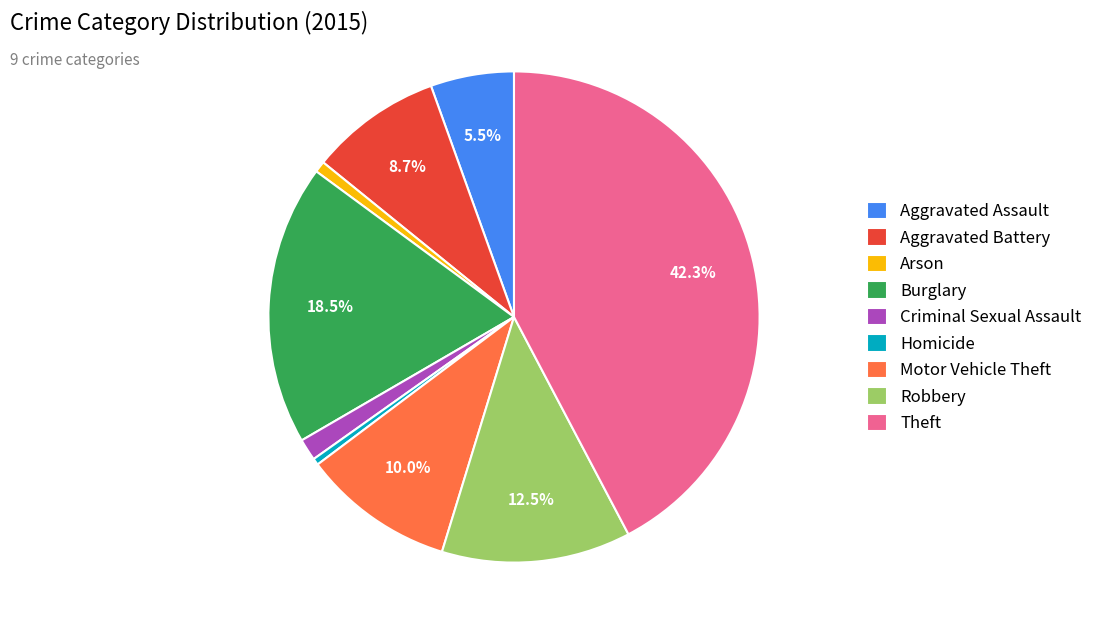

What percentage do Aggravated Battery and Motor Vehicle Theft together represent?

18.7%